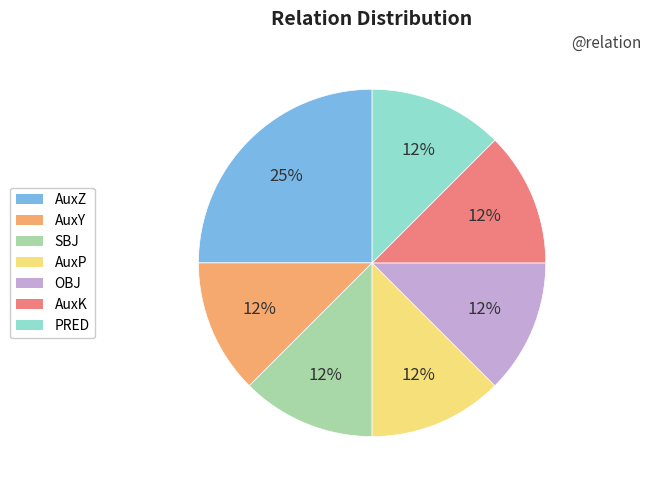

To the nearest percent, what is the combined percentage of AuxP and PRED?

25%